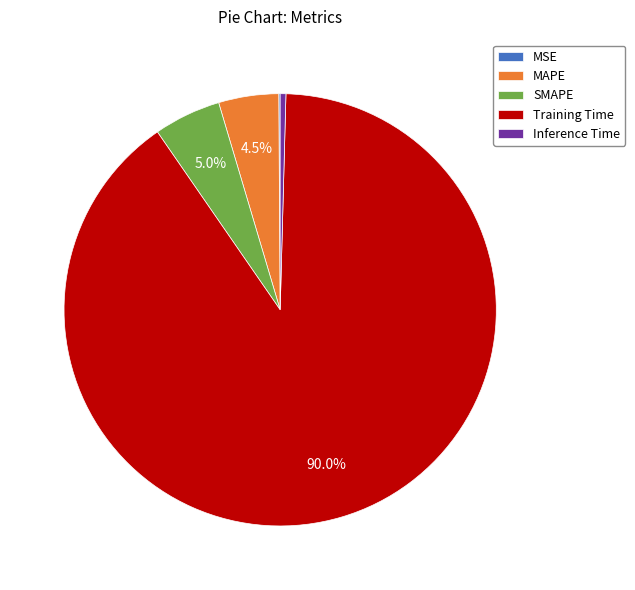

Is the sum of Training Time and SMAPE greater than half?

Yes